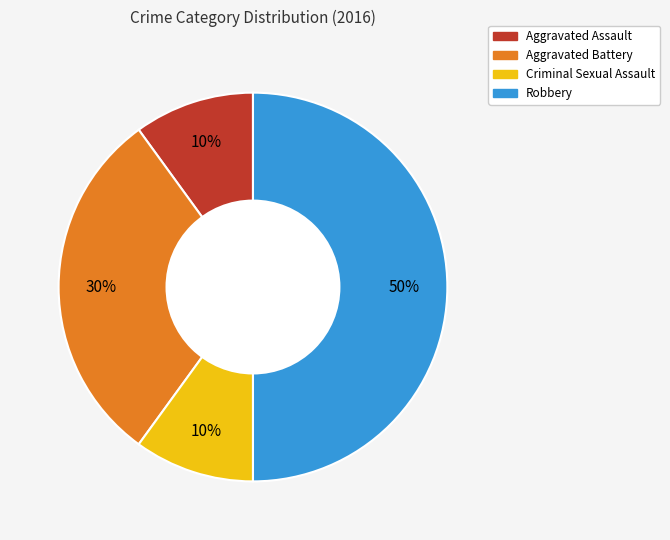

How many segments does this pie chart have?

4